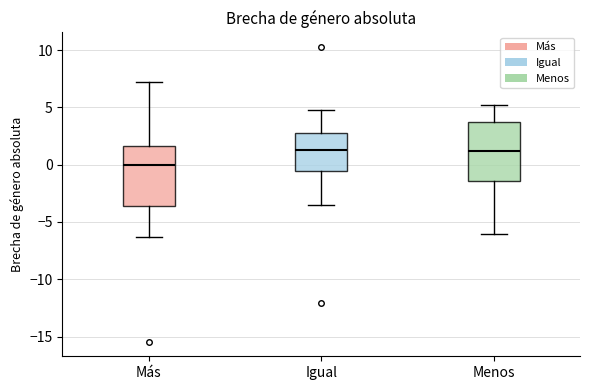

Reading left to right, transcribe this box plot: for each box, give where its median line is, the range the box spans, and where its two whiskers end, as read against the y-axis. The values are not printed on the chart, so give them approximately, as read against the axis.

Más: median 0.0, box -3.5 to 1.5, whiskers -6.5 to 7.0
Igual: median 1.5, box -0.5 to 2.5, whiskers -3.5 to 5.0
Menos: median 1.0, box -1.5 to 3.5, whiskers -6.0 to 5.0